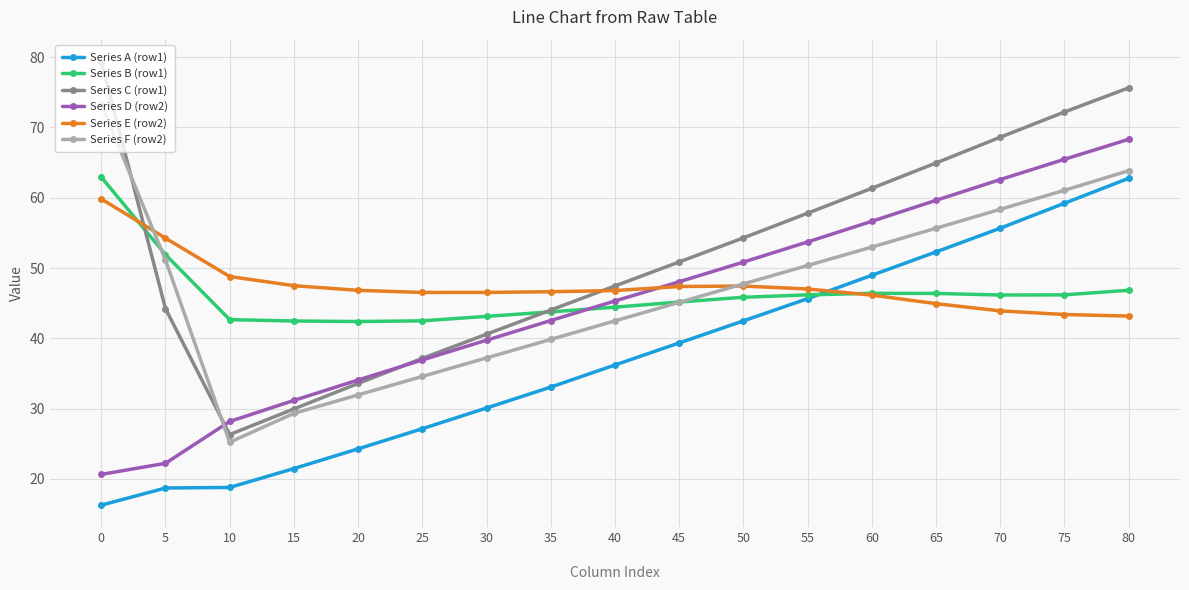

How many lines are shown in the chart?

6